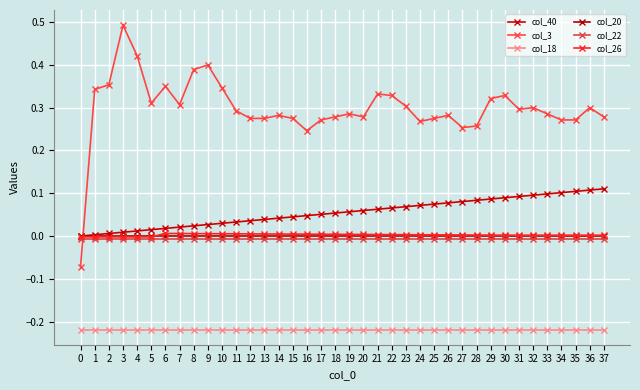

Between 24 and 12, which is larger?

24